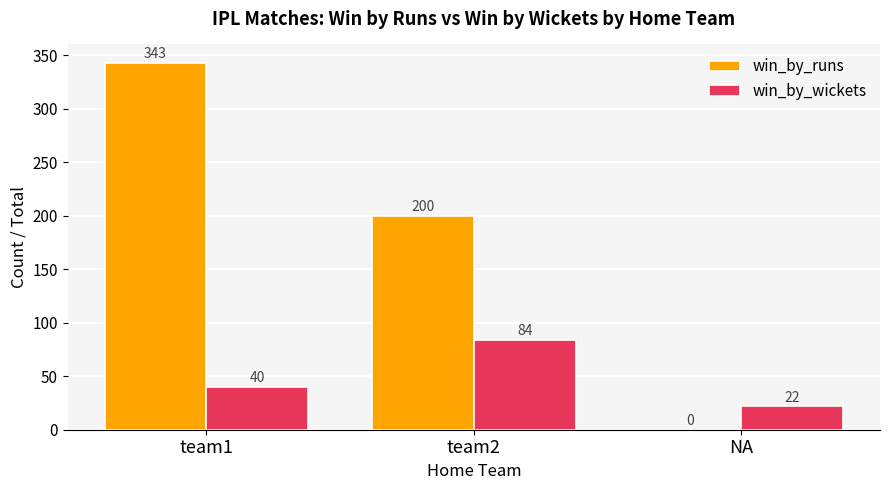

Which series changed the most between team1 and NA?

win_by_runs